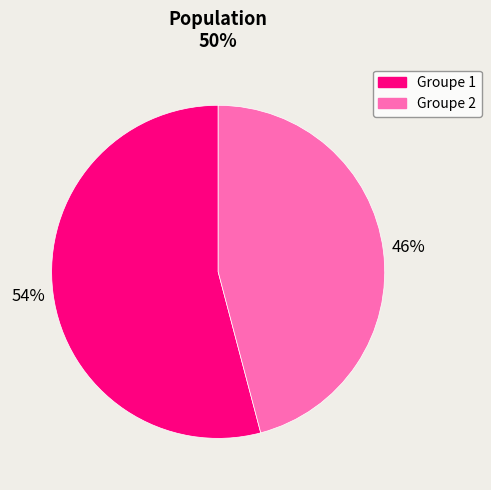

To the nearest percent, what is the average slice percentage?

50%